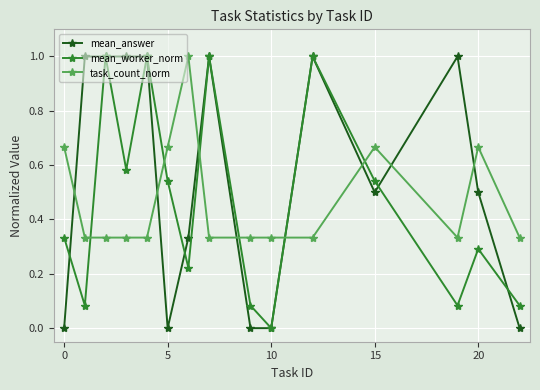

In task_count_norm, how many points are higher than both neighbors (excluding endpoints)?

3